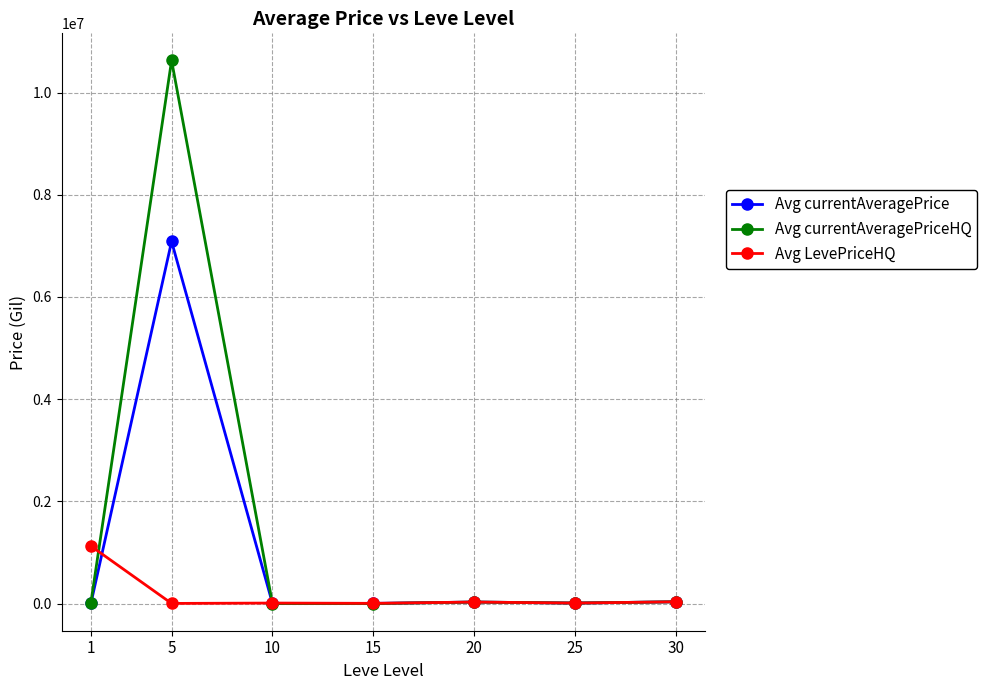

List the series in order of their peak value, highest first.

Avg currentAveragePriceHQ, Avg currentAveragePrice, Avg LevePriceHQ